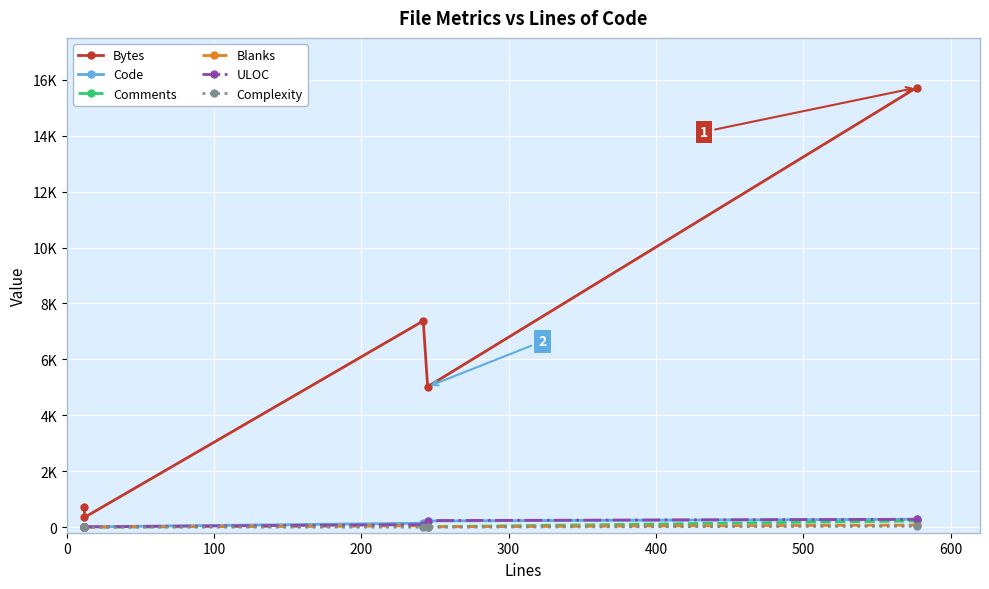

What is the spread (max minus min) of values at 300?

5023